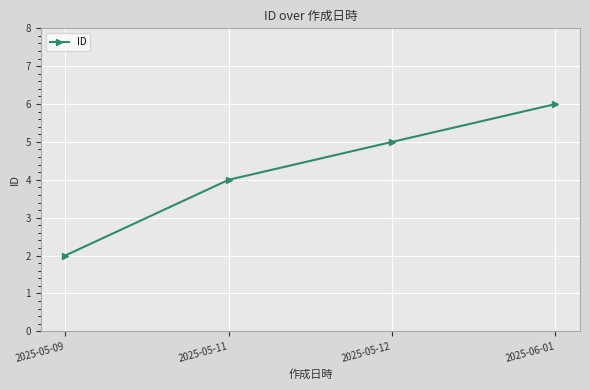

Count the number of data series in this chart.

1